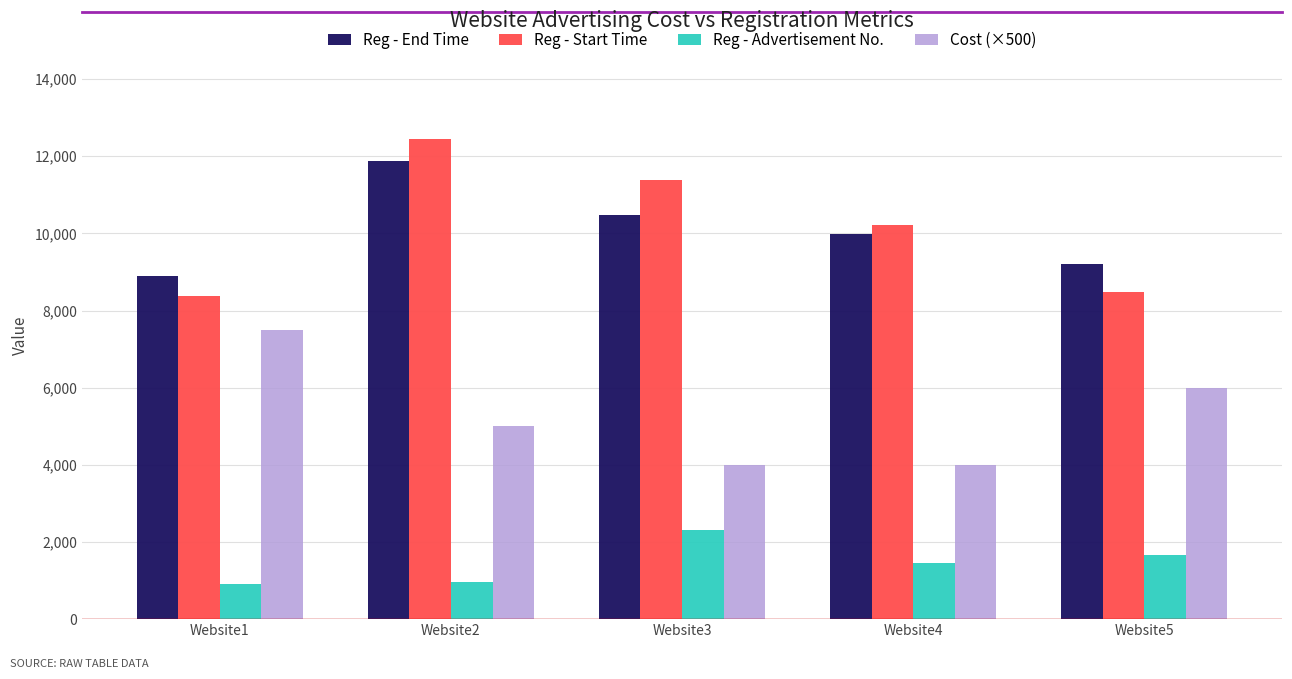

What are all the series names shown in the legend?

Reg - End Time, Reg - Start Time, Reg - Advertisement No., Cost (×500)